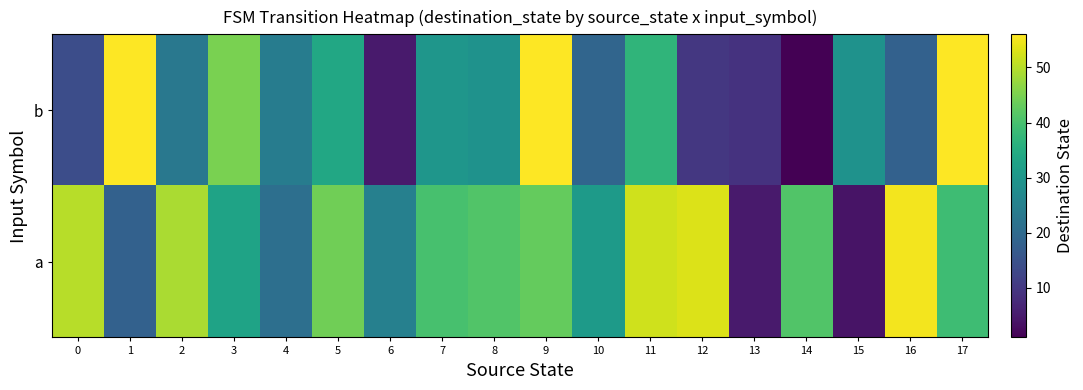

What is the spread (max minus min) of values at 13?

4